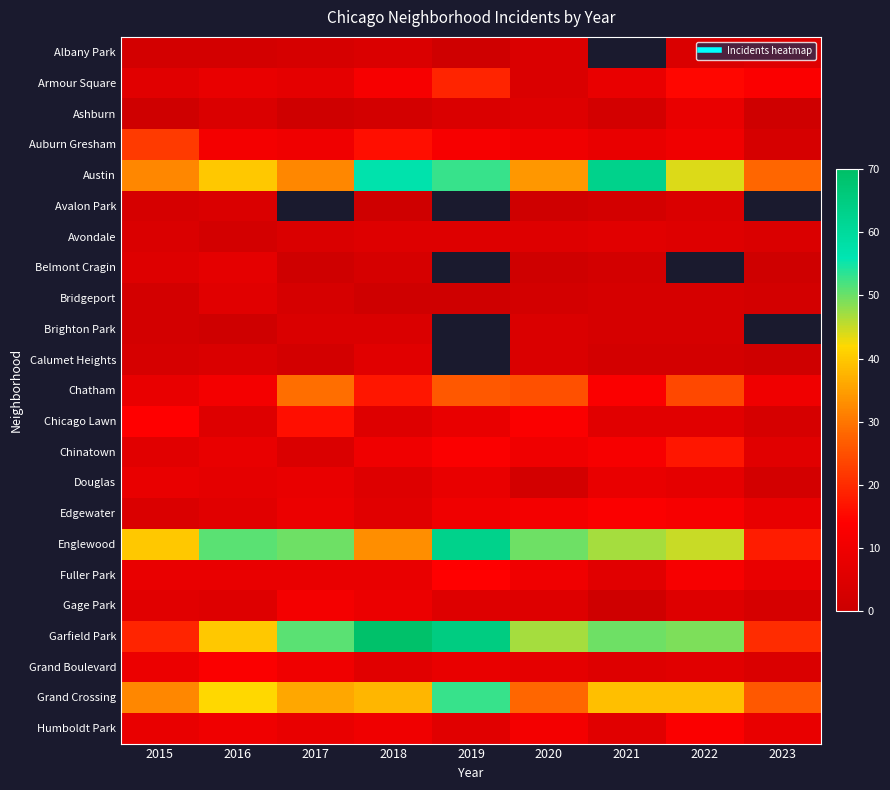

The value of Chinatown at 2021 is 12.0. True or false?

True